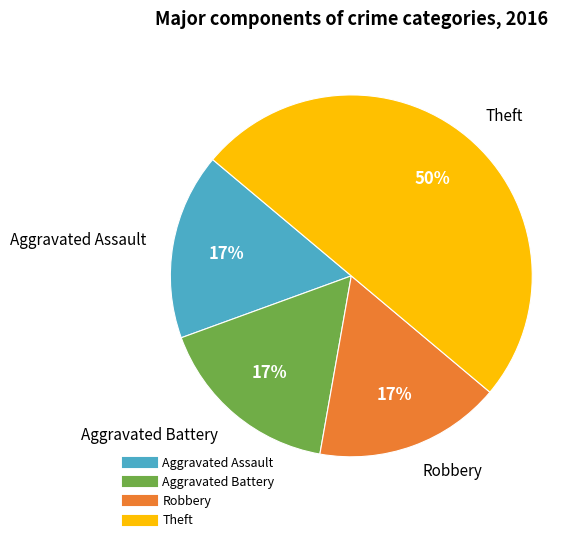

Is it true that Aggravated Battery is 17% of the pie?

True